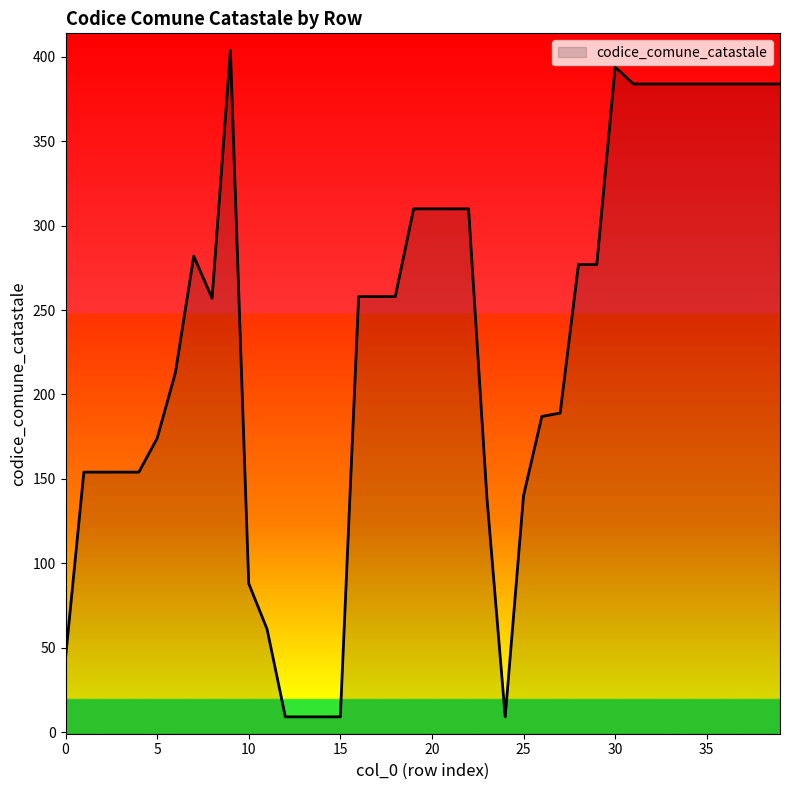

Reading right to left, what are all the values shown in this chart?

384	384	384	384	384	384	384	384	384	394	277	277	189	187	140	9	139	310	310	310	310	258	258	258	9	9	9	9	61	88	404	257	282	213	174	154	154	154	154	44